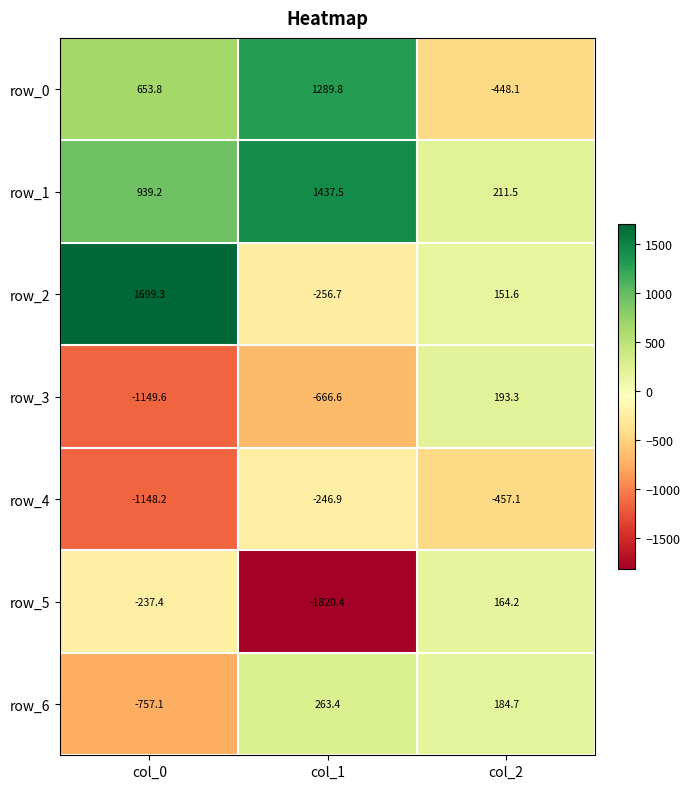

Reading left to right, list all the values displayed in this chart.

row_0: 653.8	1289.8	-448.1
row_1: 939.2	1437.5	211.5
row_2: 1699.3	-256.7	151.6
row_3: -1149.6	-666.6	193.3
row_4: -1148.2	-246.9	-457.1
row_5: -237.4	-1820.4	164.2
row_6: -757.1	263.4	184.7